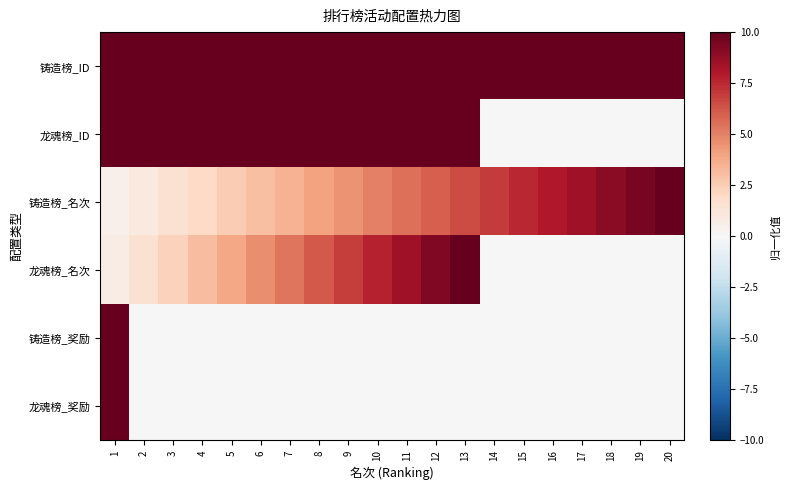

What is the spread (max minus min) of values at 12?

10.0